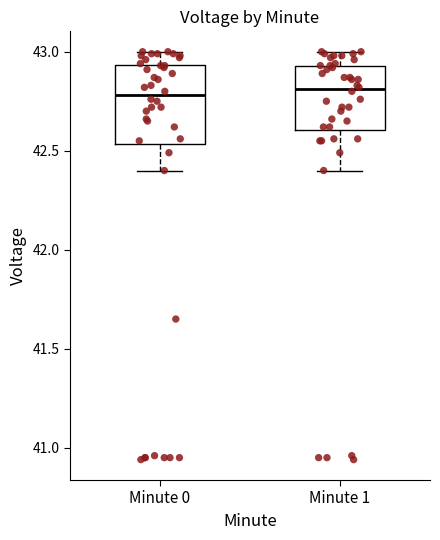

Which box is the tallest, from its lower edge to its upper edge?

Minute 0